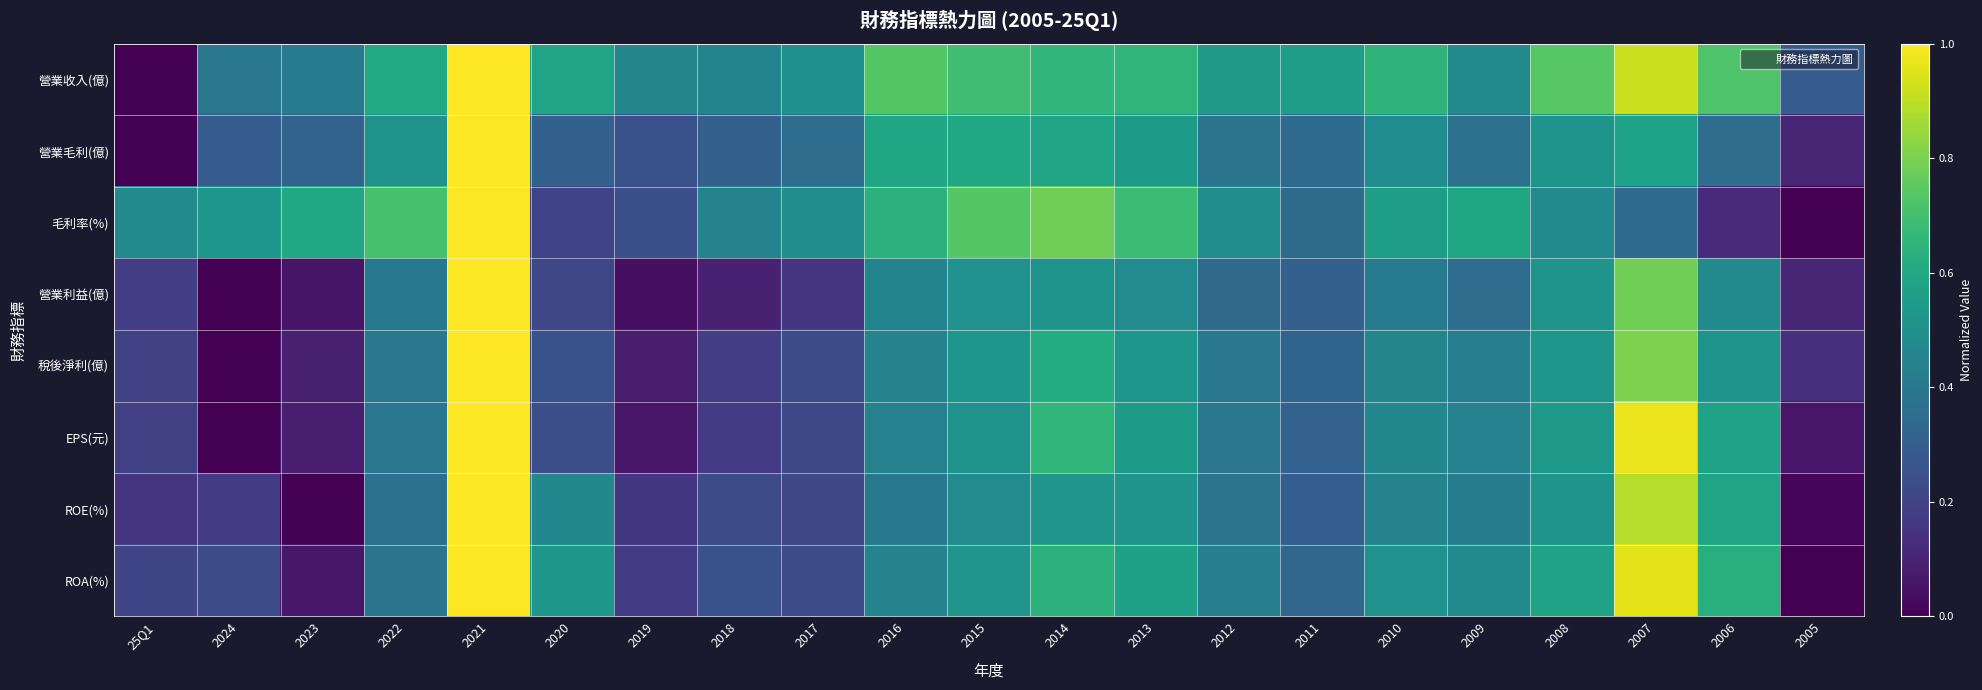

Reading right to left, list all the values displayed in this chart.

營業收入(億): 2005=0.3	2006=0.7	2007=0.9	2008=0.7	2009=0.5	2010=0.6	2011=0.6	2012=0.5	2013=0.7	2014=0.7	2015=0.7	2016=0.7	2017=0.5	2018=0.5	2019=0.5	2020=0.6	2021=1.0	2022=0.6	2023=0.4	2024=0.4	25Q1=0.0
營業毛利(億): 2005=0.1	2006=0.4	2007=0.6	2008=0.5	2009=0.4	2010=0.5	2011=0.3	2012=0.4	2013=0.5	2014=0.6	2015=0.6	2016=0.6	2017=0.4	2018=0.3	2019=0.3	2020=0.3	2021=1.0	2022=0.5	2023=0.3	2024=0.3	25Q1=0.0
毛利率(%): 2005=0.0	2006=0.1	2007=0.3	2008=0.5	2009=0.6	2010=0.6	2011=0.4	2012=0.5	2013=0.7	2014=0.8	2015=0.7	2016=0.6	2017=0.5	2018=0.4	2019=0.2	2020=0.2	2021=1.0	2022=0.7	2023=0.6	2024=0.5	25Q1=0.5
營業利益(億): 2005=0.1	2006=0.5	2007=0.8	2008=0.5	2009=0.4	2010=0.4	2011=0.3	2012=0.3	2013=0.5	2014=0.5	2015=0.5	2016=0.5	2017=0.2	2018=0.1	2019=0.0	2020=0.2	2021=1.0	2022=0.4	2023=0.1	2024=0.0	25Q1=0.2
稅後淨利(億): 2005=0.1	2006=0.5	2007=0.8	2008=0.5	2009=0.4	2010=0.5	2011=0.3	2012=0.4	2013=0.5	2014=0.6	2015=0.5	2016=0.4	2017=0.2	2018=0.2	2019=0.1	2020=0.3	2021=1.0	2022=0.4	2023=0.1	2024=0.0	25Q1=0.2
EPS(元): 2005=0.1	2006=0.6	2007=1.0	2008=0.5	2009=0.4	2010=0.5	2011=0.3	2012=0.4	2013=0.5	2014=0.7	2015=0.5	2016=0.4	2017=0.2	2018=0.2	2019=0.1	2020=0.2	2021=1.0	2022=0.4	2023=0.1	2024=0.0	25Q1=0.2
ROE(%): 2005=0.0	2006=0.6	2007=0.9	2008=0.5	2009=0.4	2010=0.4	2011=0.3	2012=0.4	2013=0.5	2014=0.5	2015=0.5	2016=0.4	2017=0.2	2018=0.2	2019=0.2	2020=0.5	2021=1.0	2022=0.4	2023=0.0	2024=0.2	25Q1=0.2
ROA(%): 2005=0.0	2006=0.6	2007=1.0	2008=0.6	2009=0.5	2010=0.5	2011=0.3	2012=0.4	2013=0.6	2014=0.6	2015=0.5	2016=0.4	2017=0.2	2018=0.3	2019=0.2	2020=0.5	2021=1.0	2022=0.4	2023=0.1	2024=0.2	25Q1=0.2